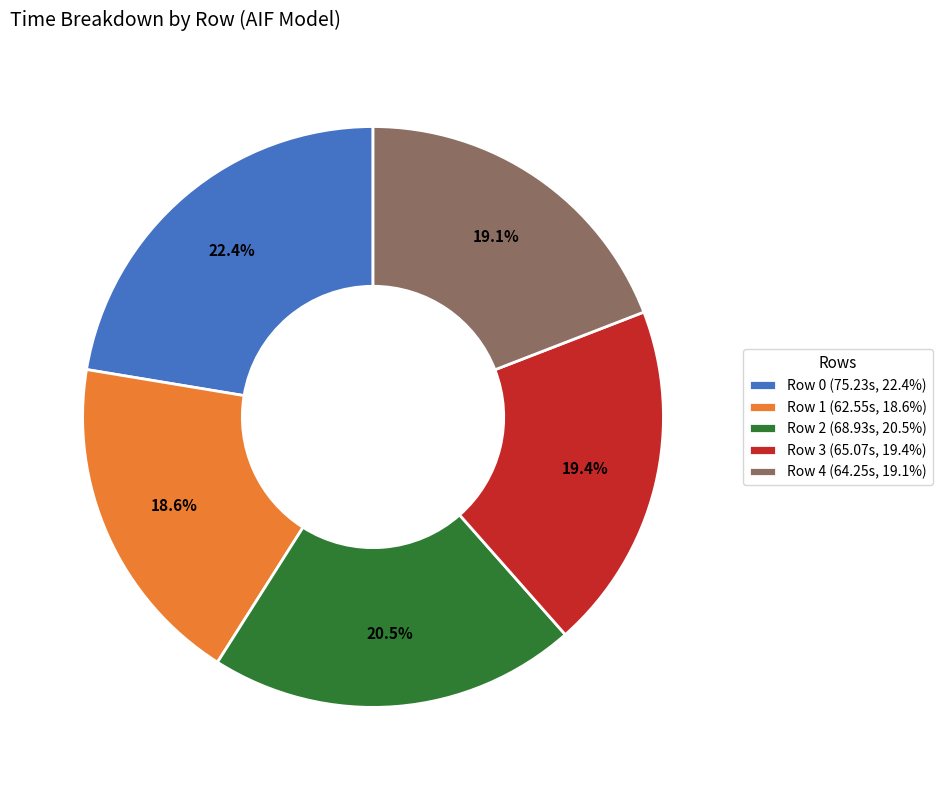

Which has a higher value, Row 1 (62.55s, 18.6%) or Row 4 (64.25s, 19.1%)?

Row 4 (64.25s, 19.1%)